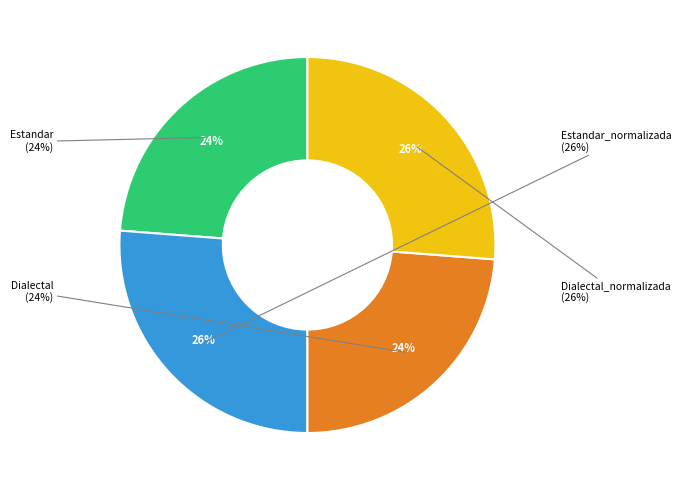

To the nearest percent, what percentage of the pie is Estandar?

24%